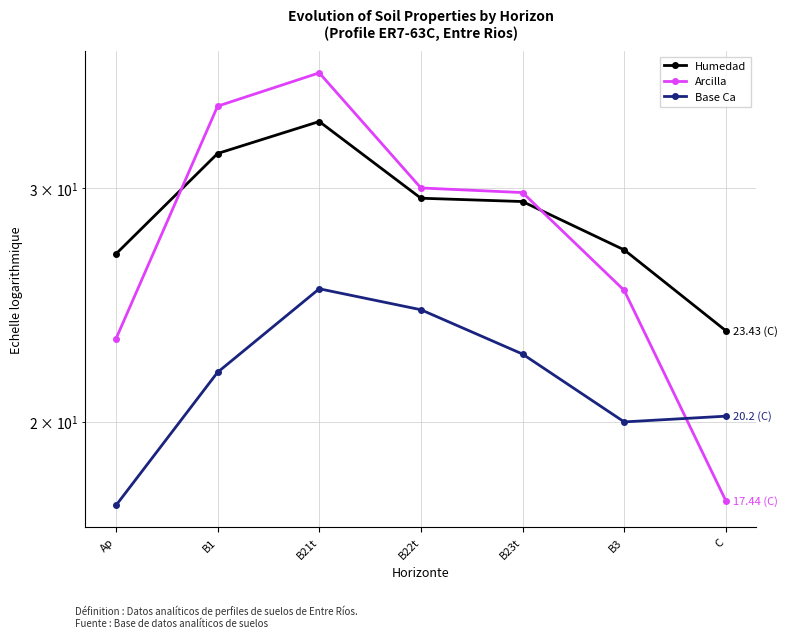

What is the label of the 2nd point from the left?

B1